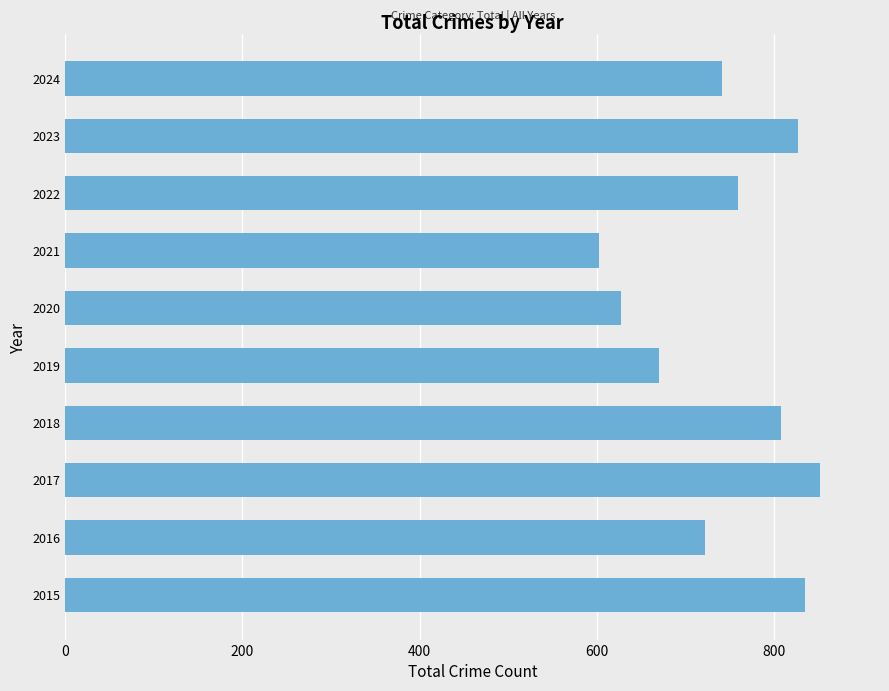

What is the change in value from 2015 to 2016?

-113